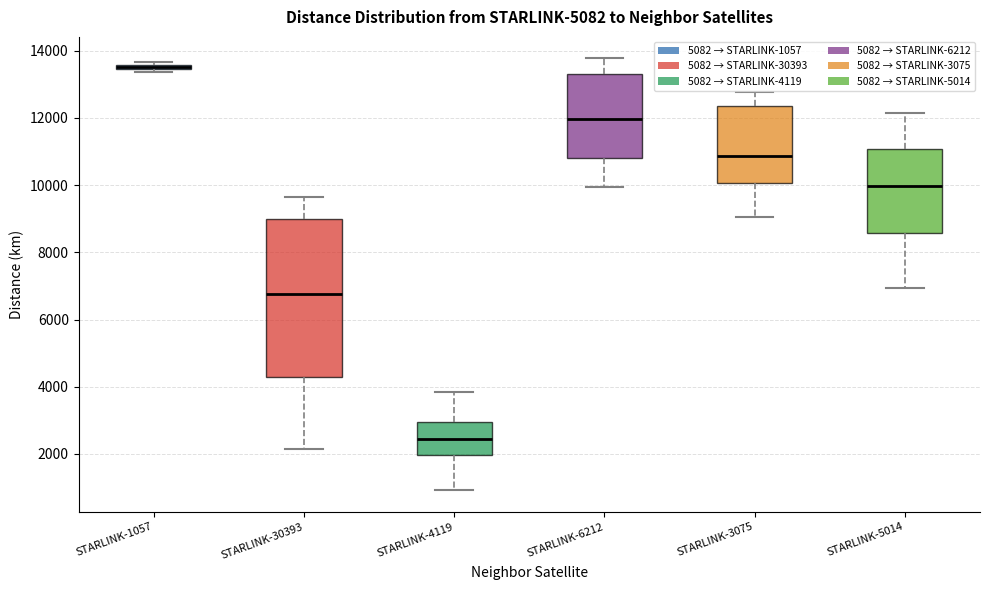

Which box is the tallest, from its lower edge to its upper edge?

STARLINK-30393